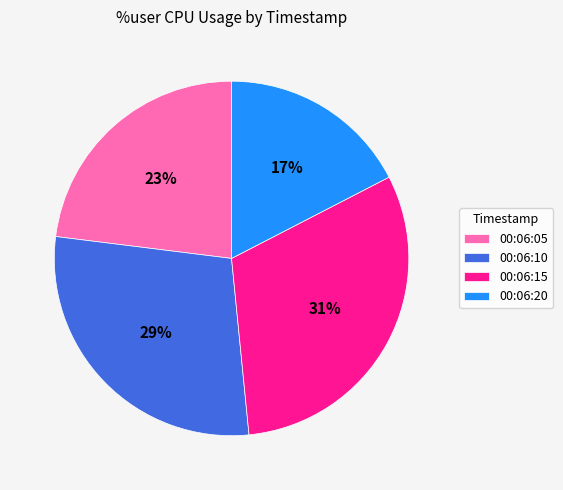

Is 00:06:15 the majority of the pie?

No